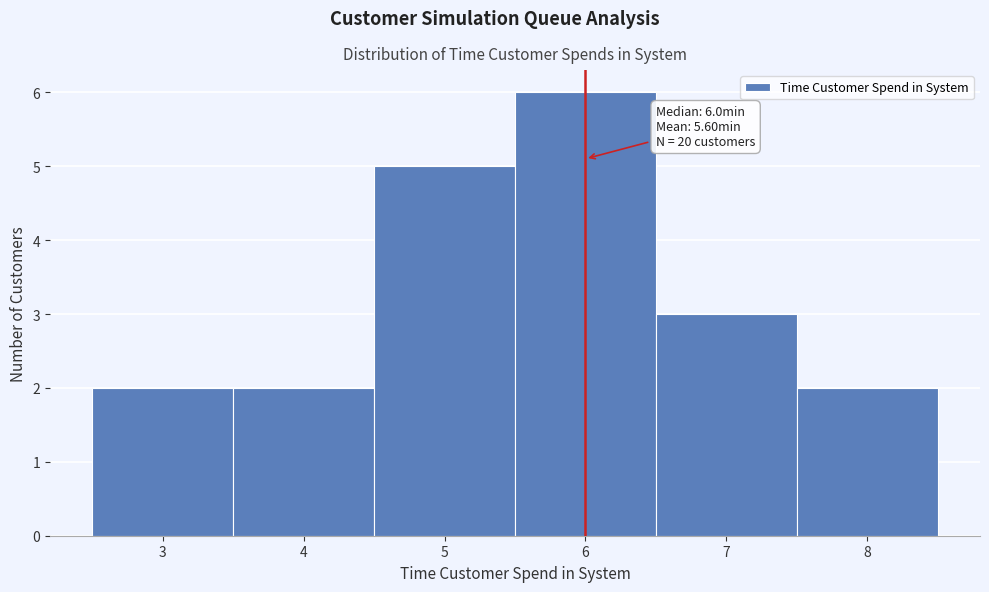

Over which range of the x-axis is the bar tallest?

5.5 to 6.5